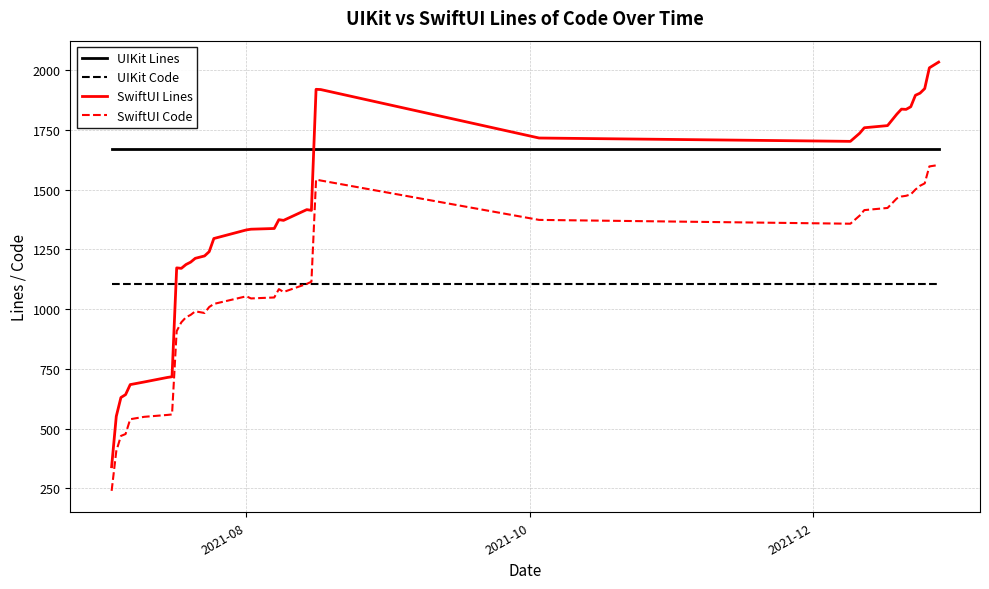

True or false: UIKit Lines and SwiftUI Lines intersect in this chart.

True